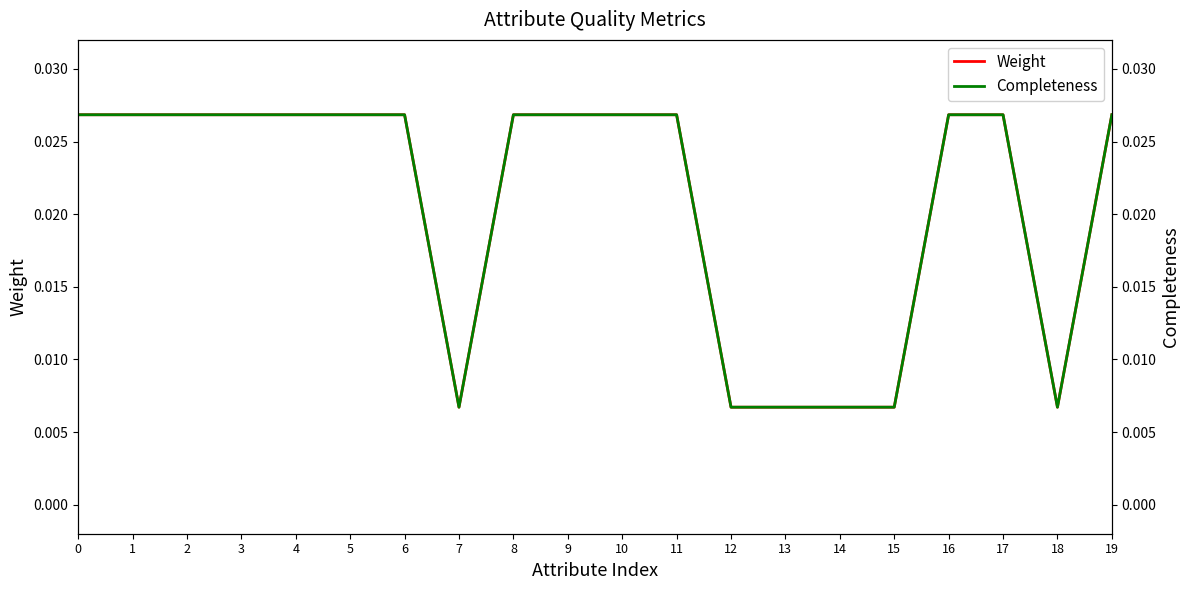

At which category does Weight reach its first local valley?

7